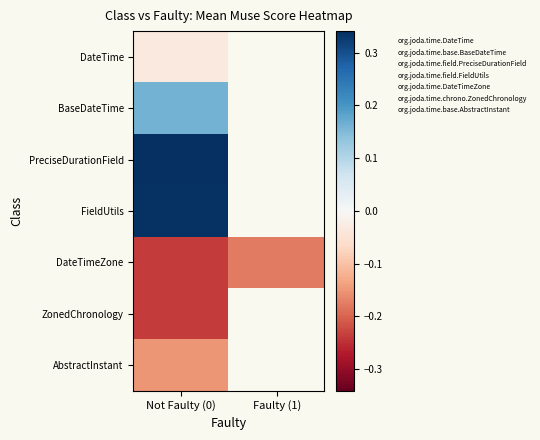

Read the DateTimeZone value at Not Faulty (0).

-0.2